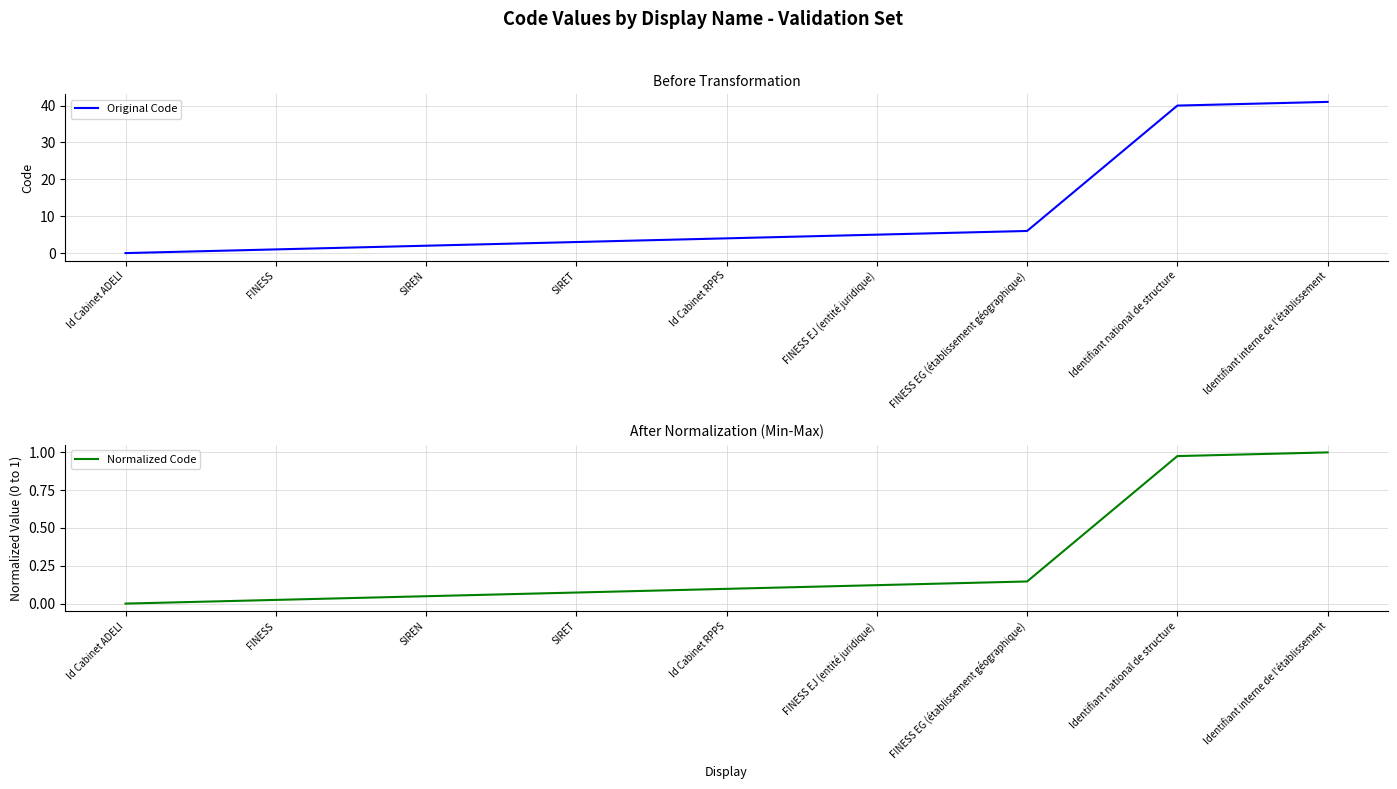

Between SIREN and FINESS EG (établissement géographique), which series saw the biggest shift?

Original Code